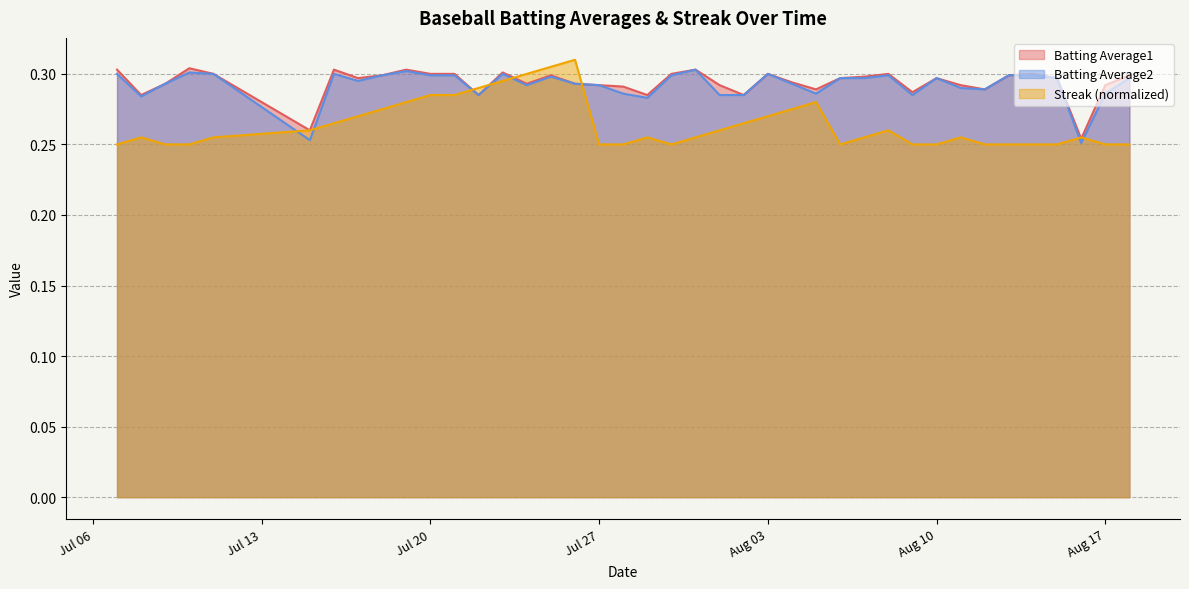

Between 2010-07-25 and 2010-07-23, which is larger?

2010-07-23